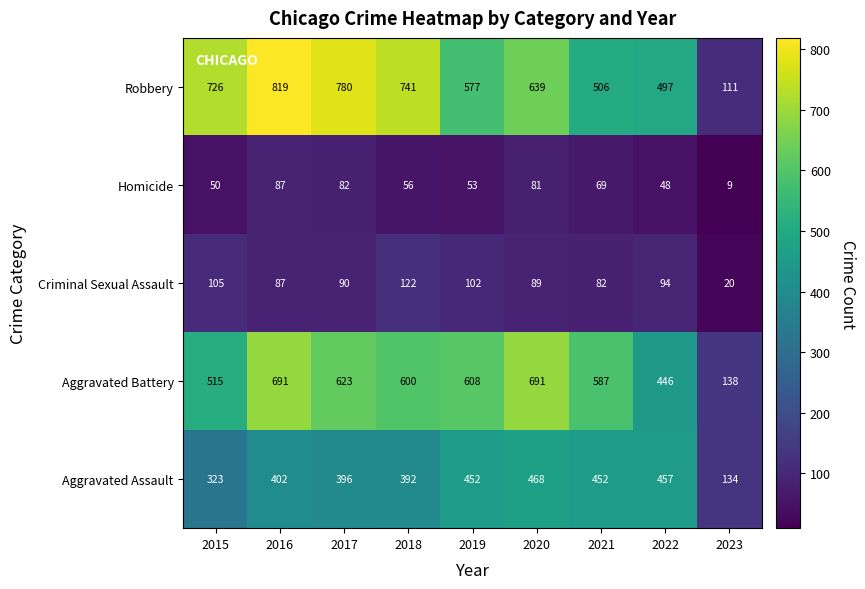

What is the total value across all series at 2017?

1971